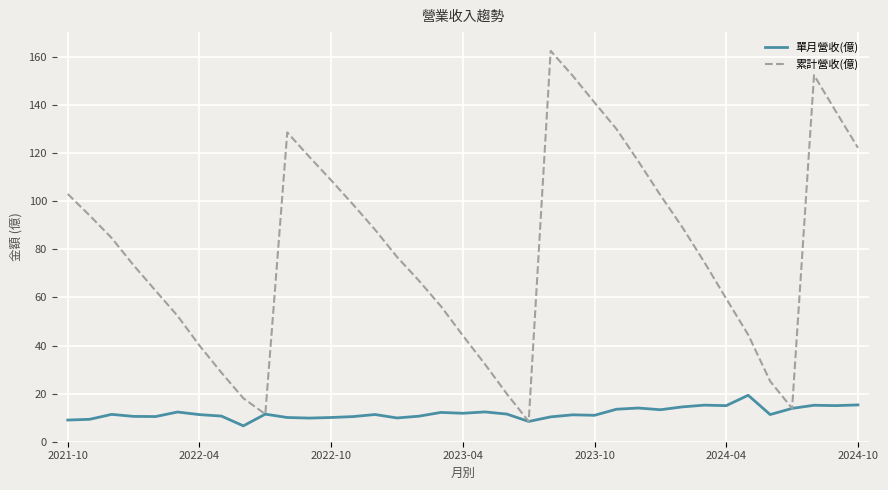

What is the lowest value of the 累計營收(億) series?

8.4